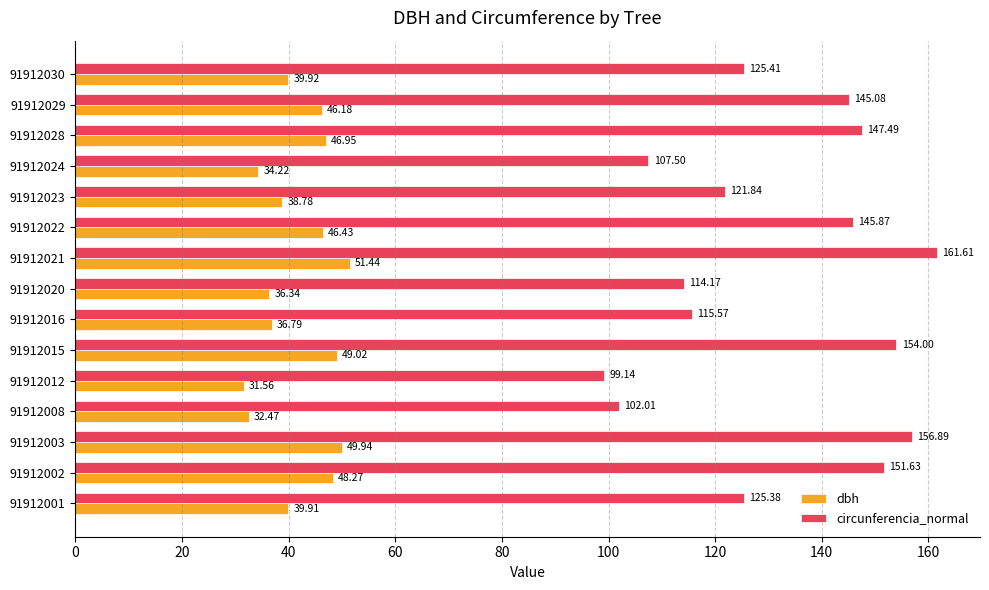

List the labels in order of circunferencia_normal value, largest first.

91912021, 91912003, 91912015, 91912002, 91912028, 91912022, 91912029, 91912030, 91912001, 91912023, 91912016, 91912020, 91912024, 91912008, 91912012